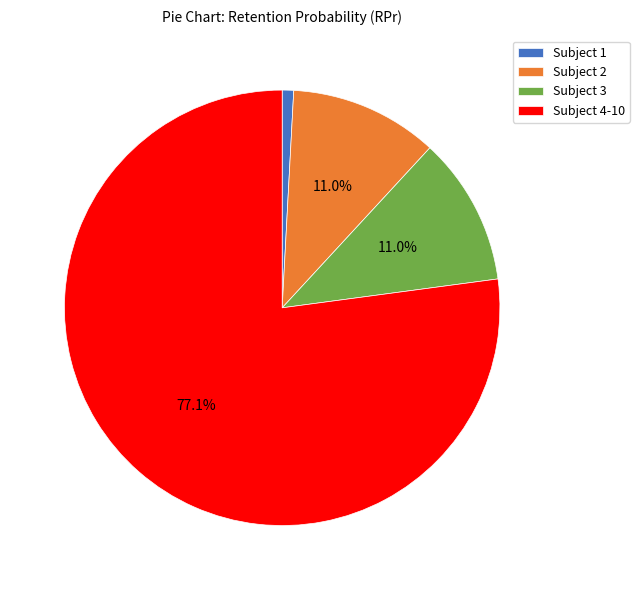

Between Subject 4-10 and Subject 3, which is larger?

Subject 4-10